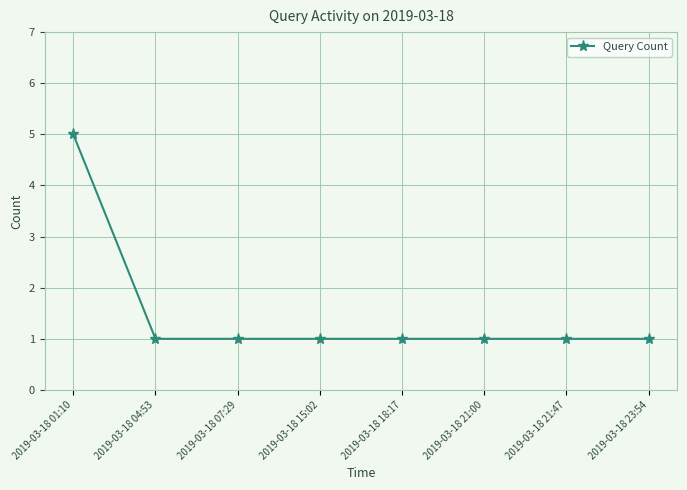

Is it true that the value at 2019-03-18 01:10 is 7?

False